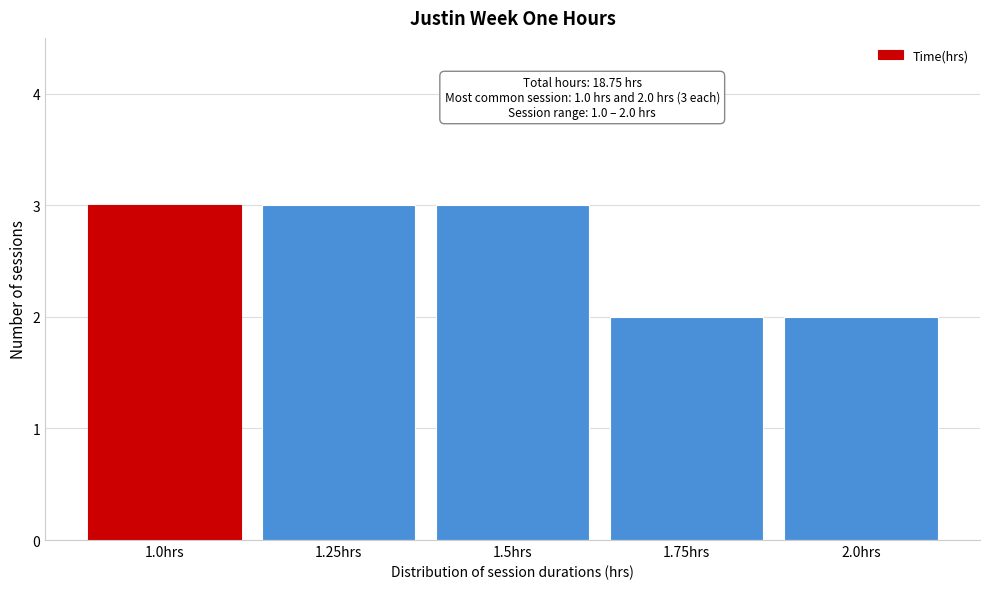

Reading right to left, transcribe all the data shown in this chart.

2.0hrs=2	1.75hrs=2	1.5hrs=3	1.25hrs=3	1.0hrs=3